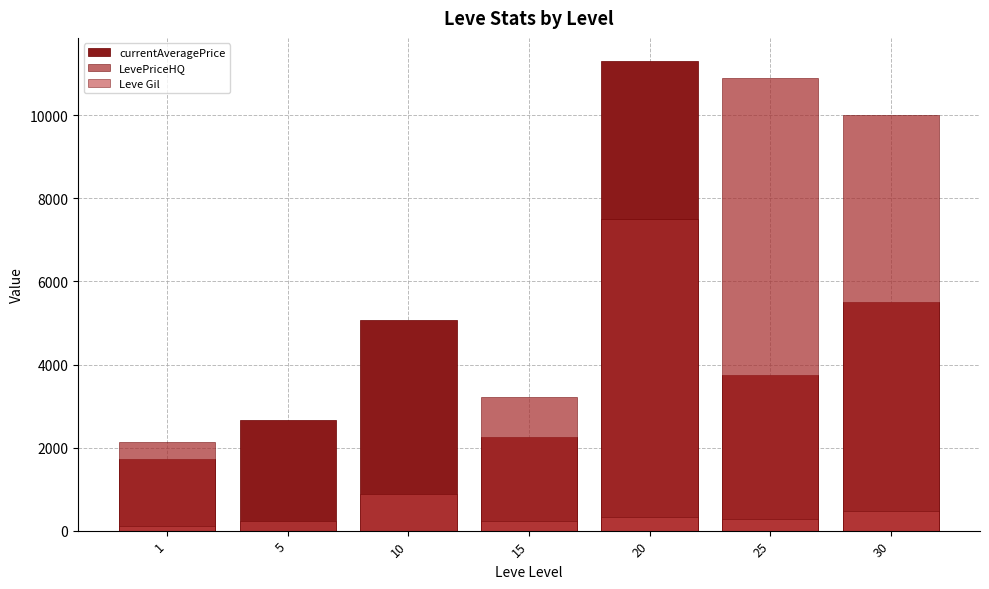

What is the average value of the Leve Gil series?

359.6